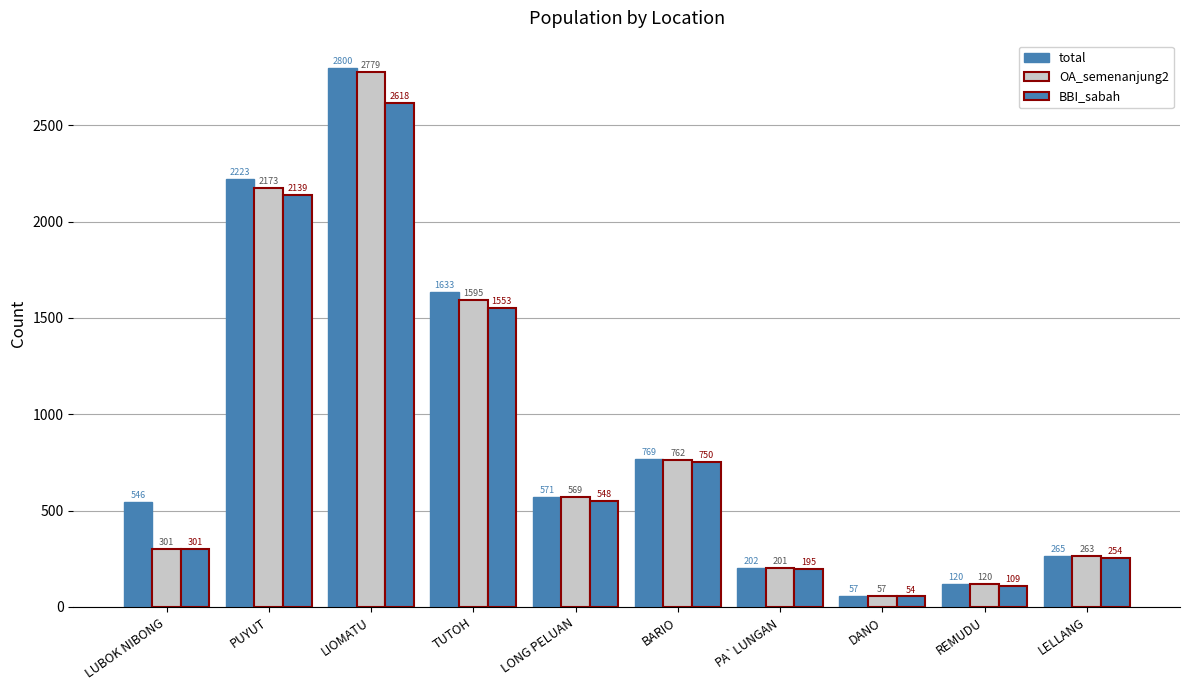

What is the average value of the OA_semenanjung2 series?

882